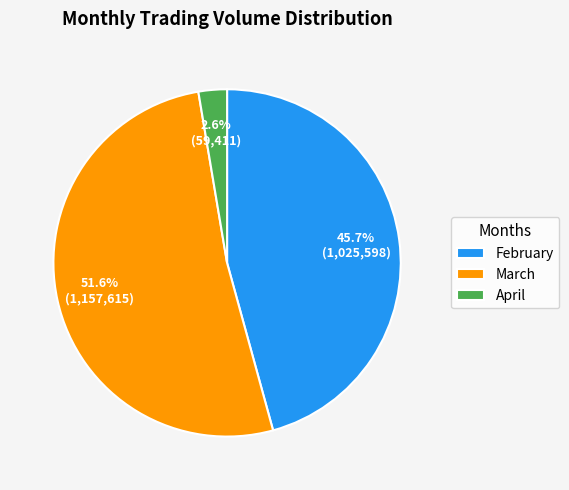

Which has a higher value, March or April?

March